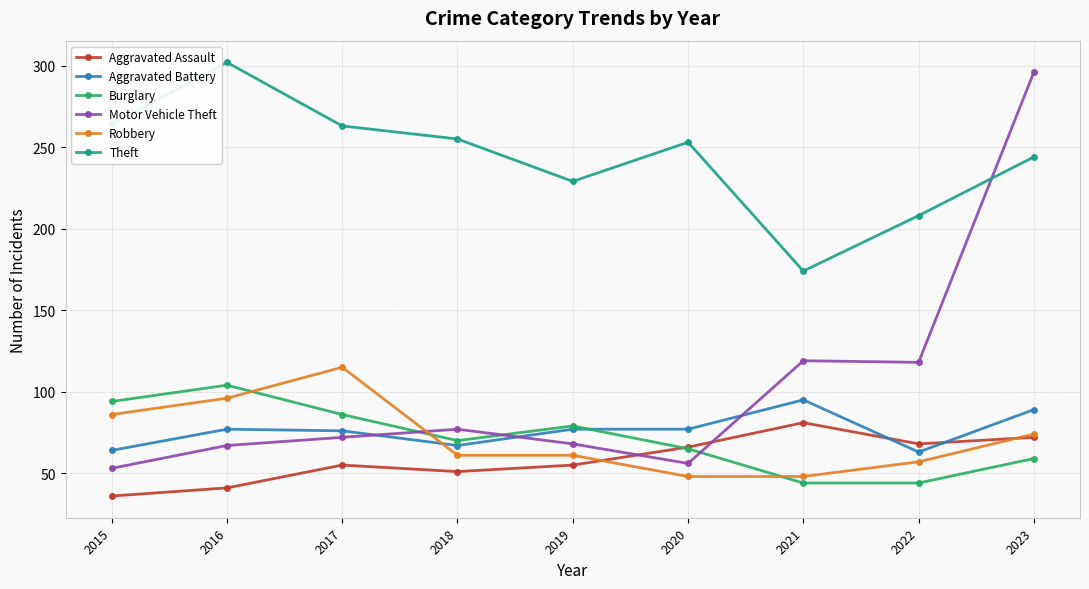

Which label corresponds to the smallest value in the chart?

2015